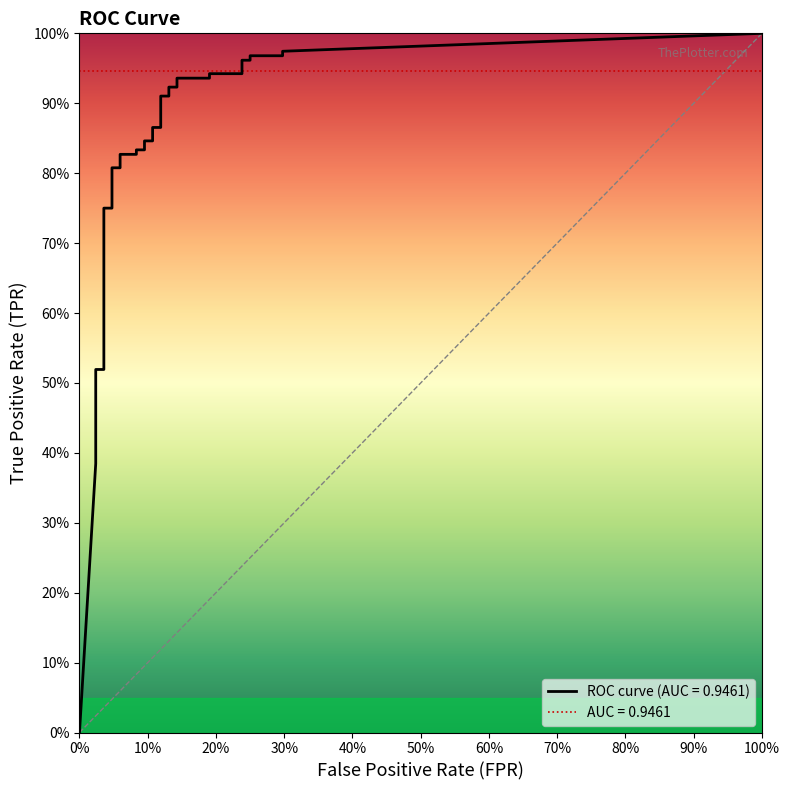

Is it true that tpr equals 0.5 at 36?

False